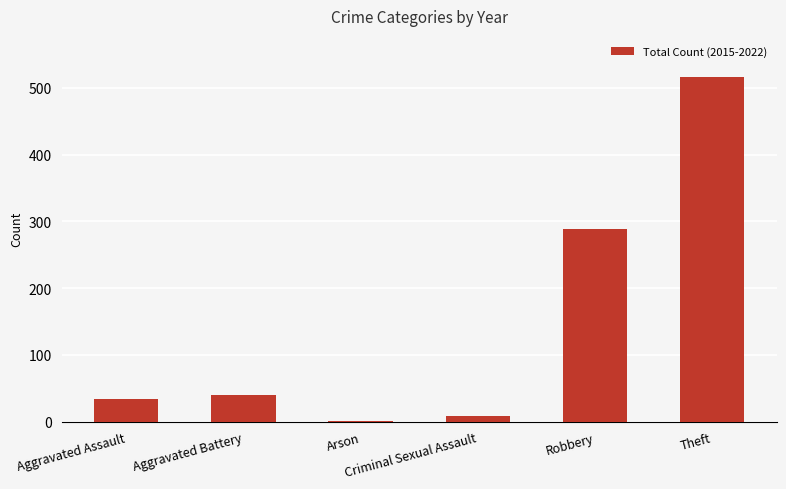

Between Robbery and Criminal Sexual Assault, which is larger?

Robbery